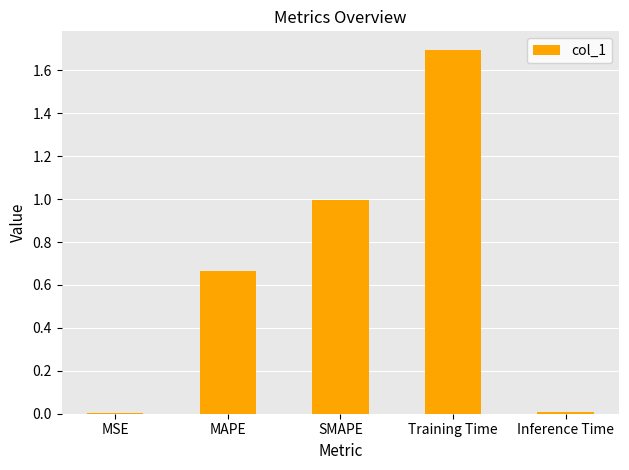

What is the difference between the values at Training Time and MSE?

1.7